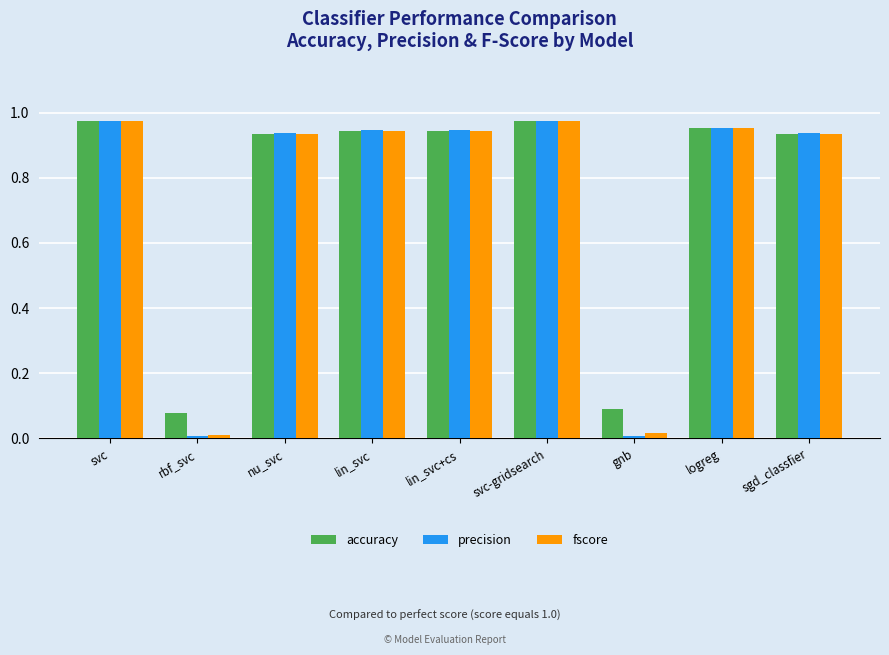

What is the sum of all fscore values?

6.7